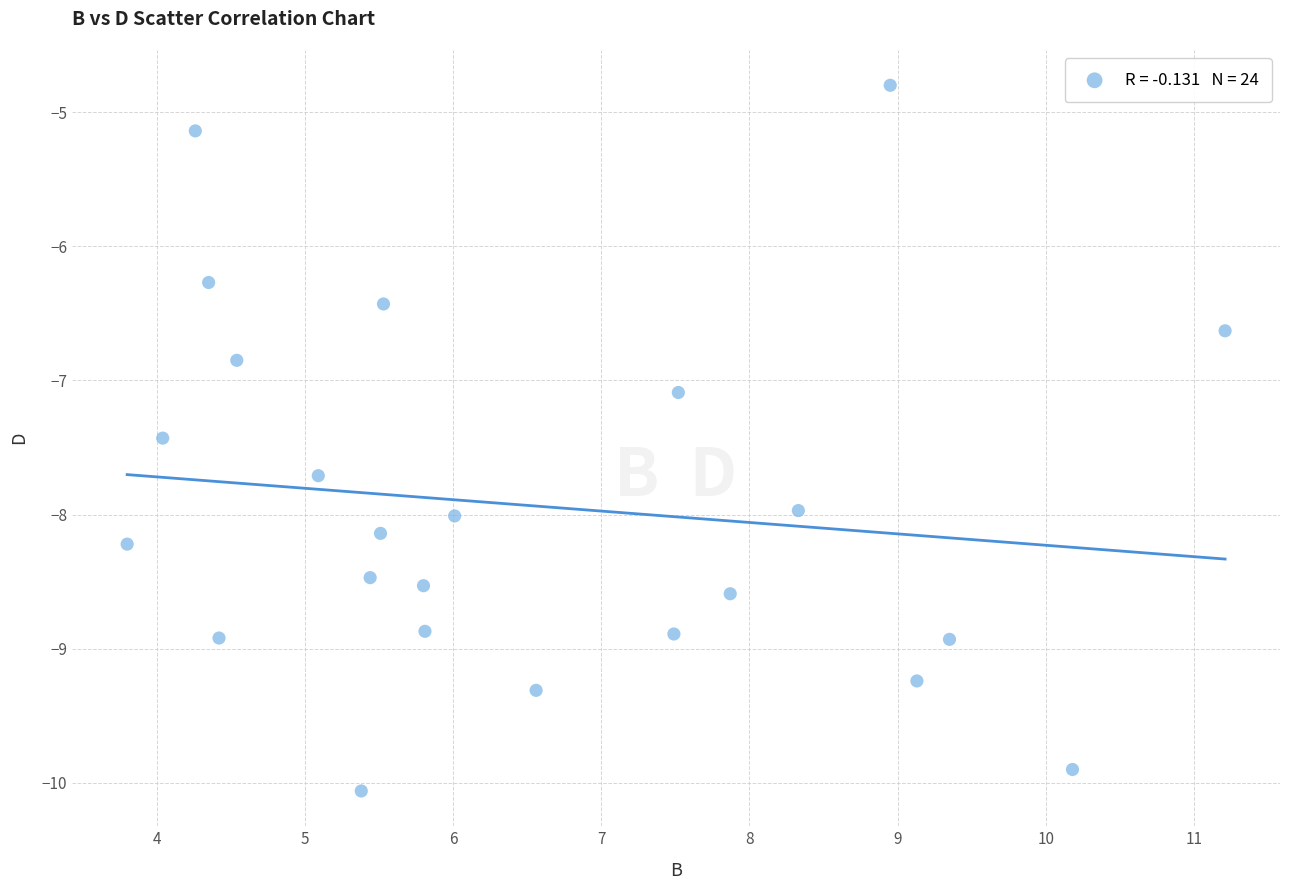

What is the range of X values (max minus min)?

7.4